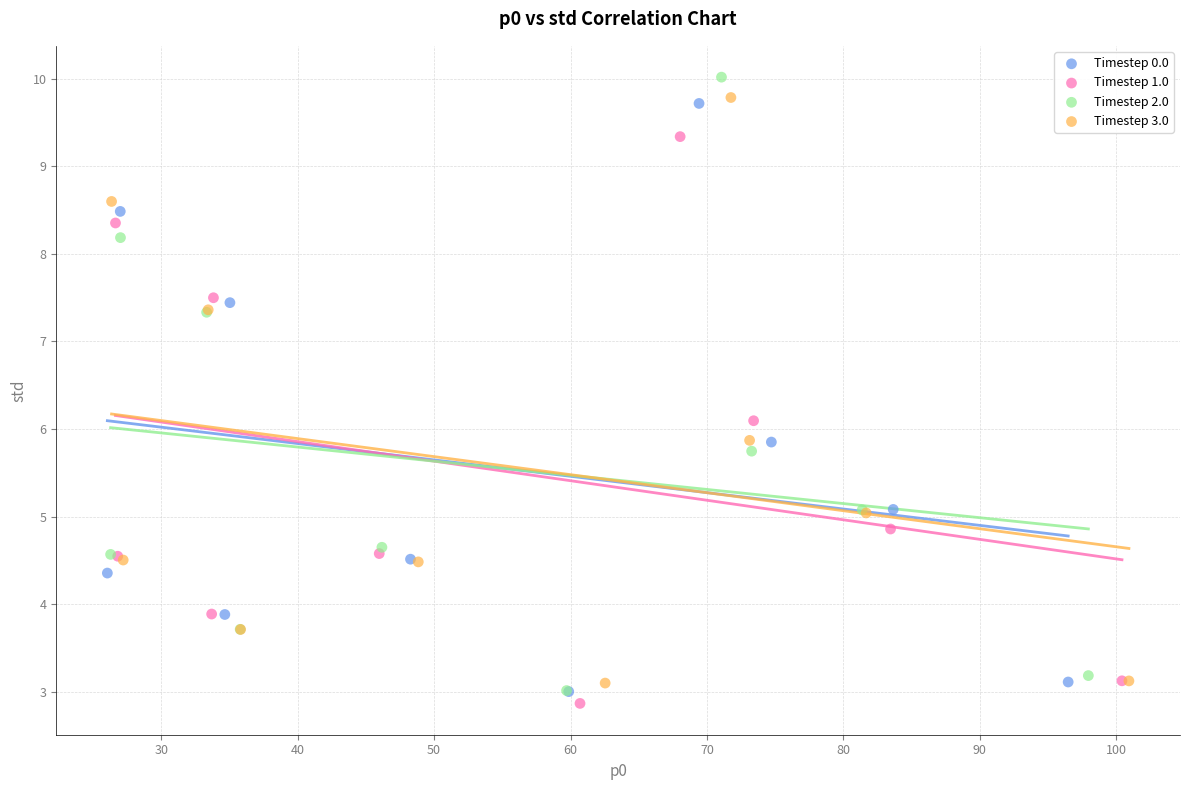

Which series has the largest Y range (max minus min)?

Timestep 2.0